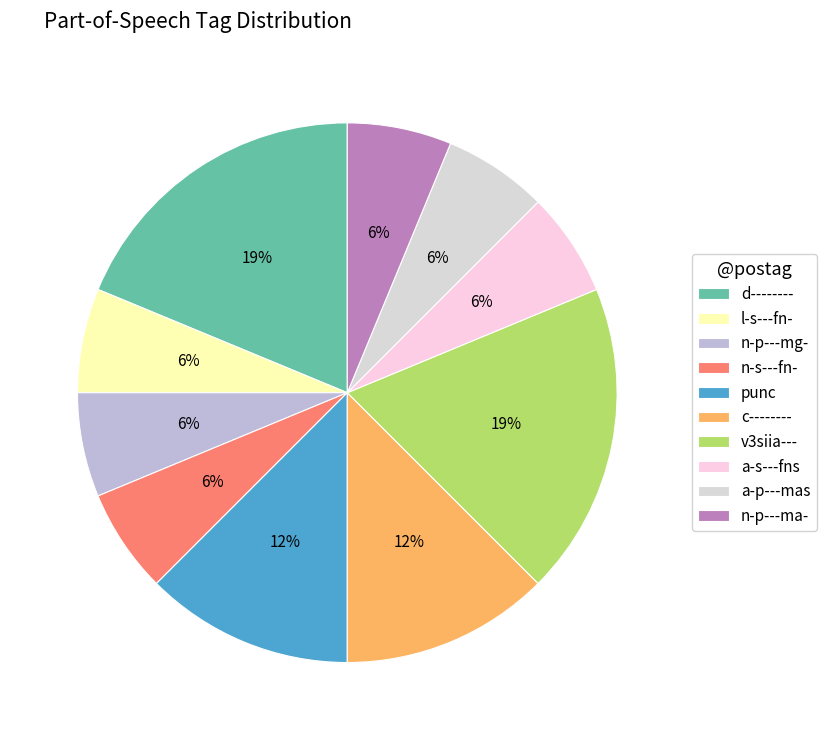

How many slices are in this pie chart?

10